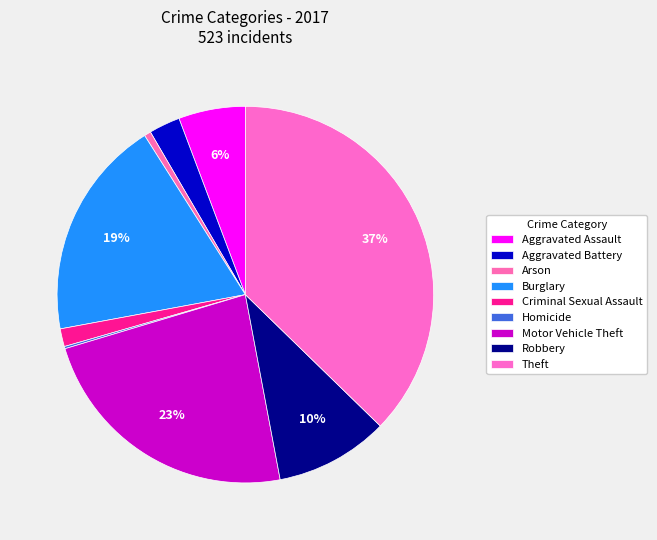

What is the smallest slice in the pie chart?

Homicide